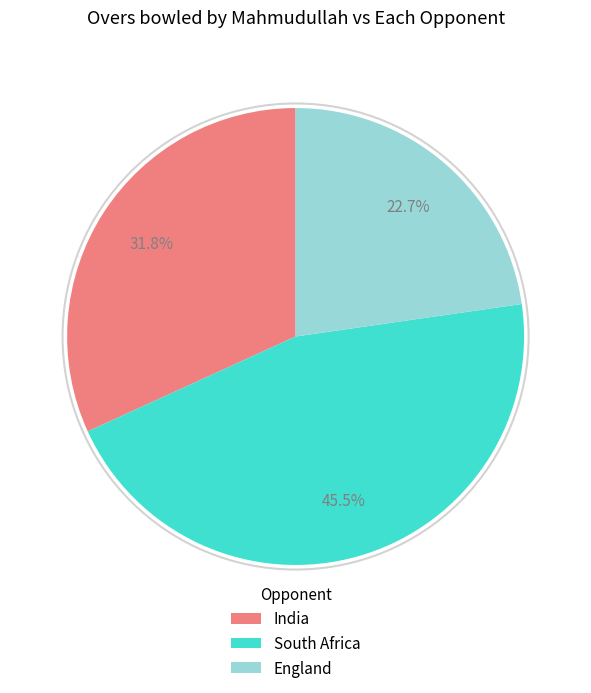

Does any single category account for the majority?

No